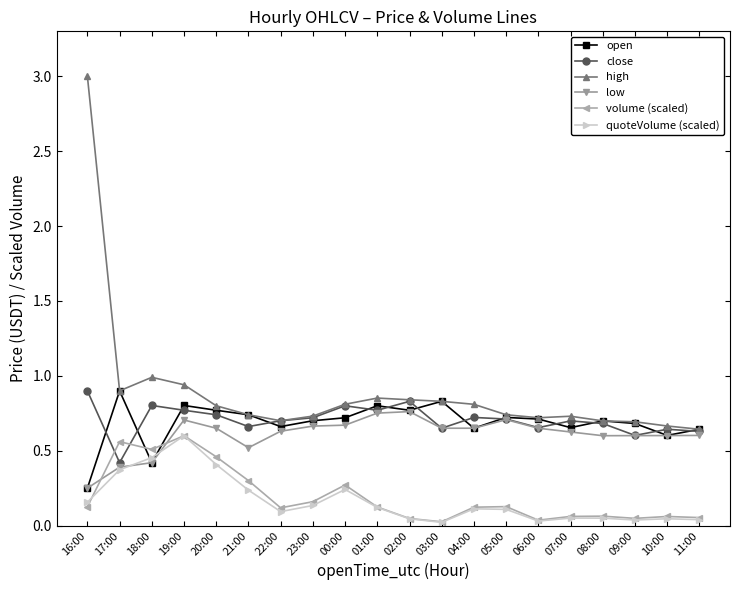

The open series shows 0.8 at 19:00. True or false?

True